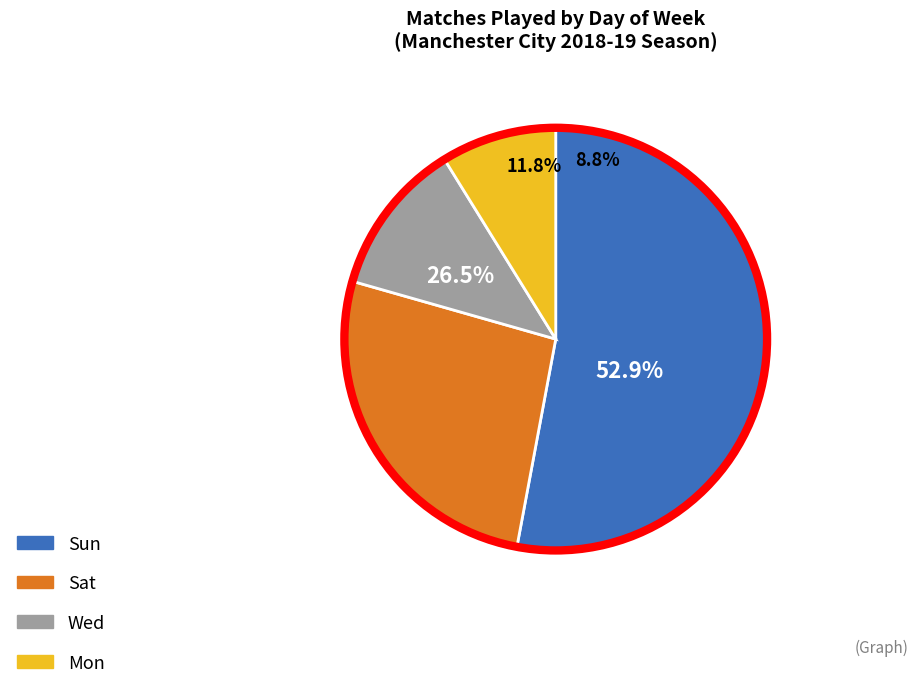

To the nearest percent, what portion does Wed represent?

12%